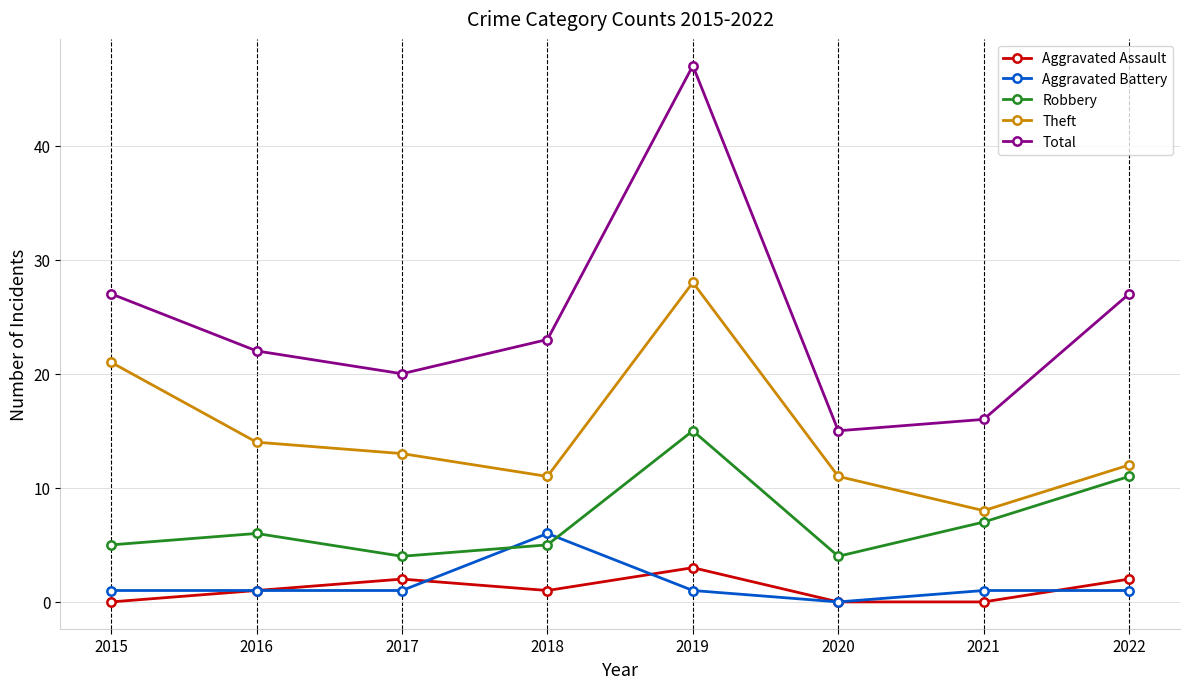

What is the total value across all series at 2020?

30